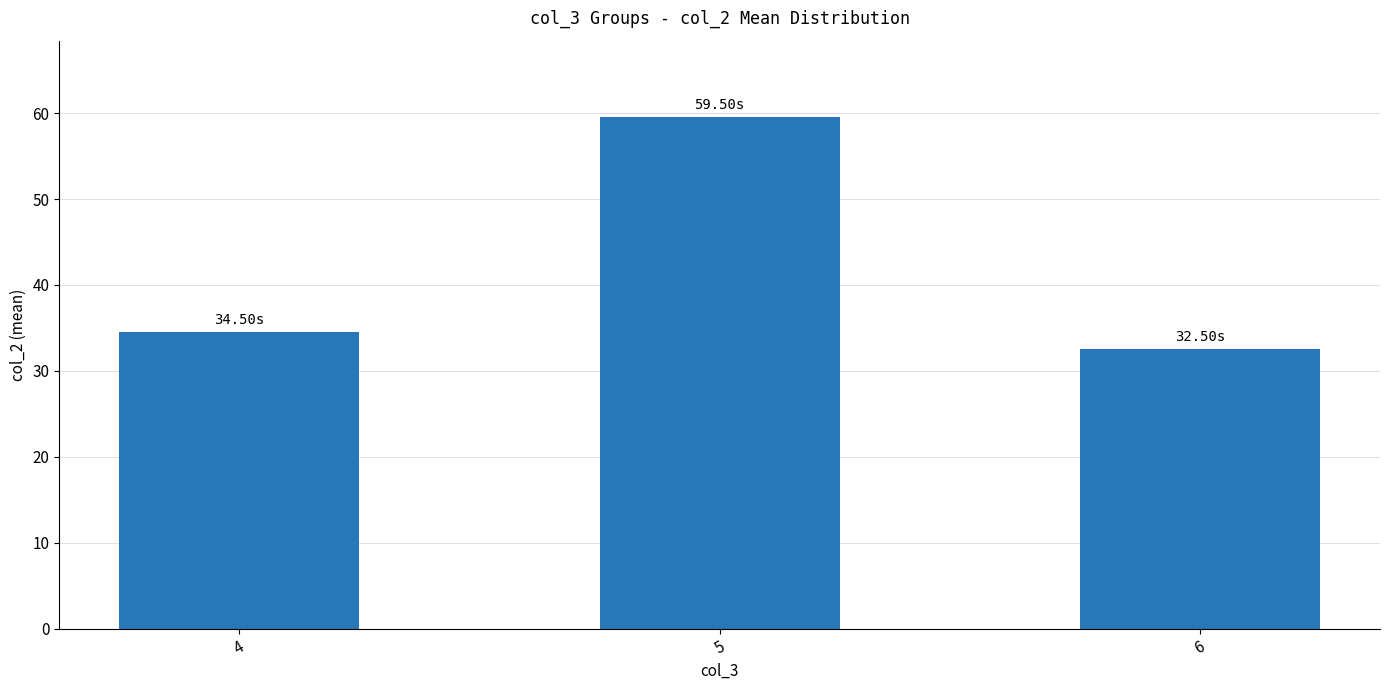

What is the maximum value shown in the chart?

59.5